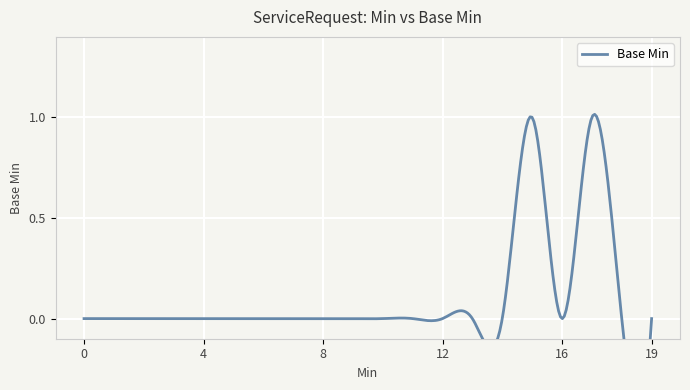

Reading left to right, list all the values displayed in this chart.

0=0	0=0	0=0	0=0	0=0	0=0	0=0	0=0	0=0	0=0	0=0	0=0	0=0	0=0	0=0	1=1	0=0	1=1	0=0	0=0